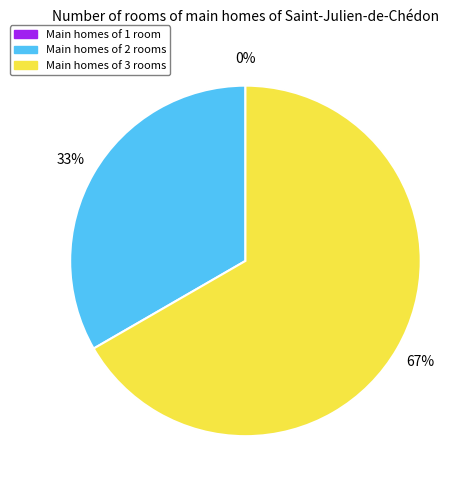

What portion of the pie excludes 0?

100.0%